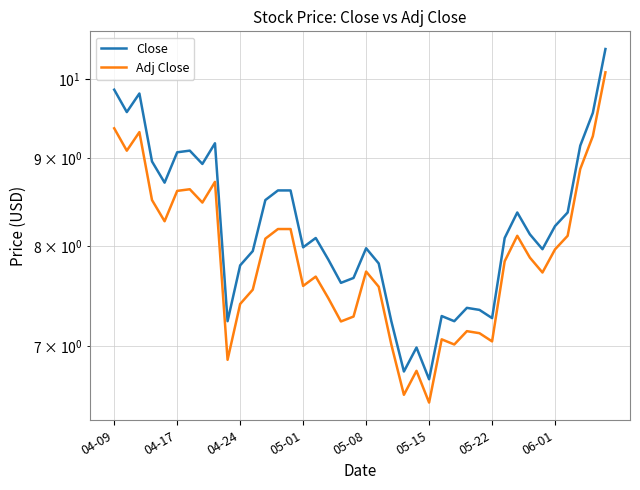

Is it true that Close equals 11.3 at 31?

False